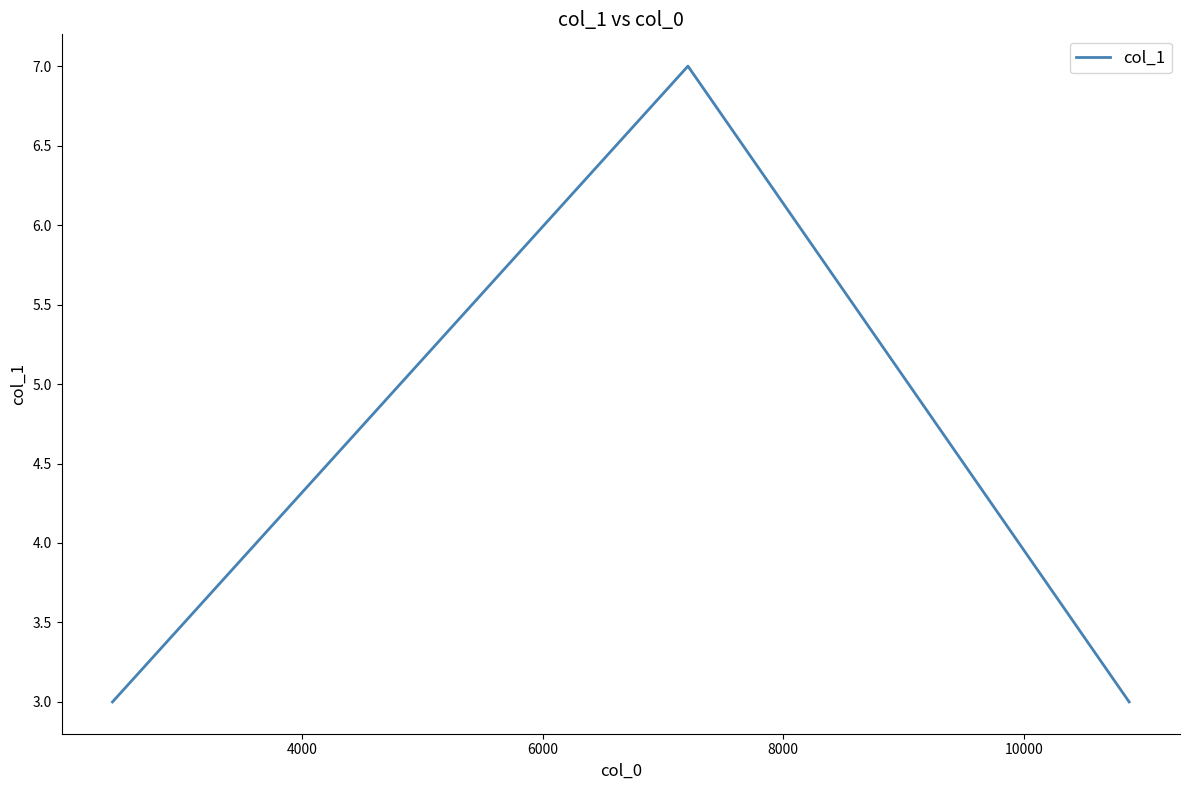

What is the difference between the maximum and second lowest values?

4